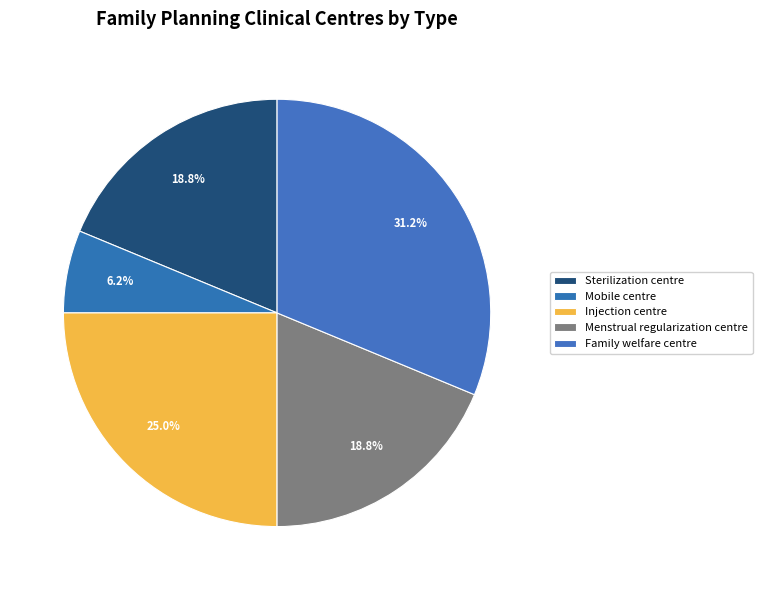

Which category has the smallest portion of the pie?

Mobile centre